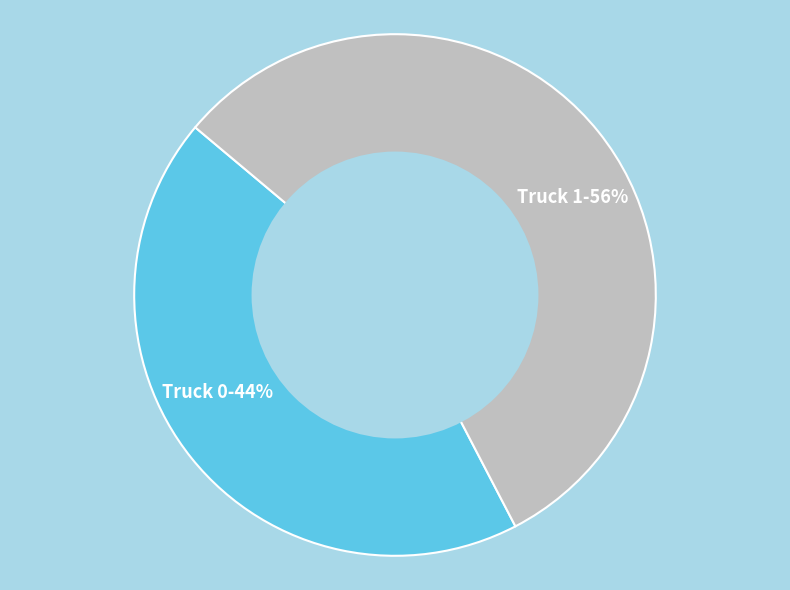

Count the number of slices in the pie.

2